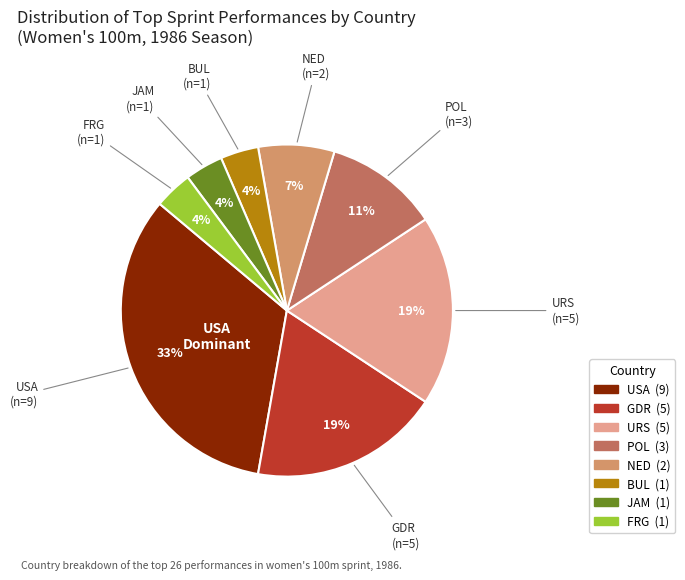

The GDR slice represents 19% of the pie. True or false?

True